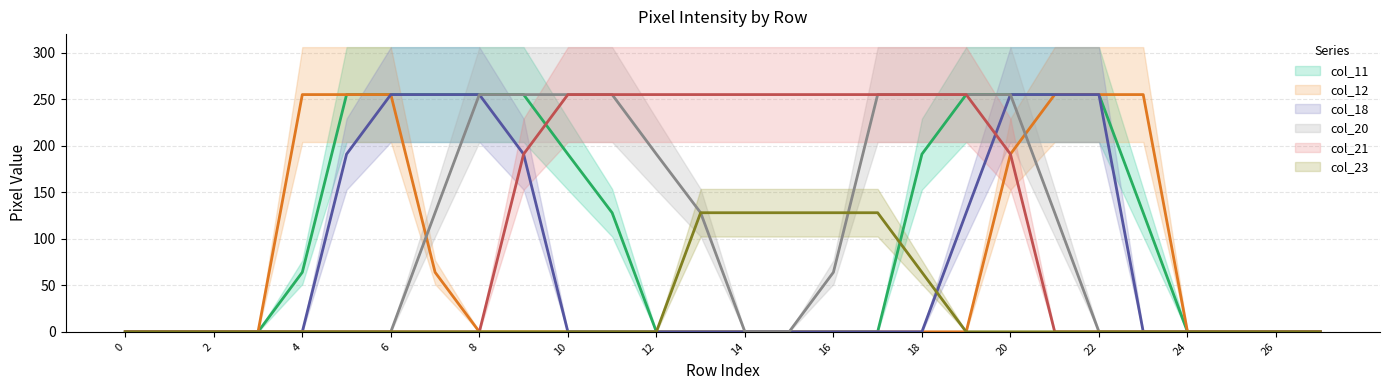

Where is col_18 nearest to the value 127?

19